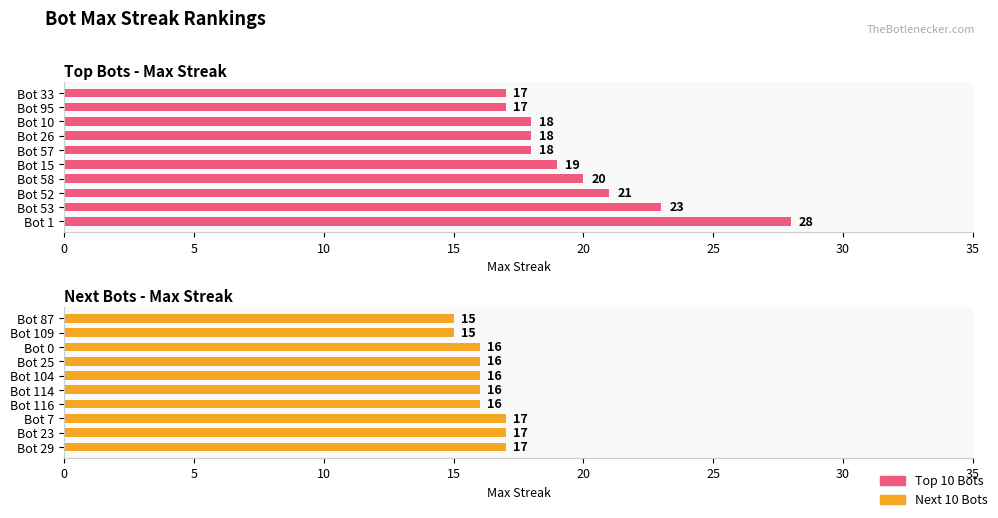

What is the minimum value for Group 2?

15